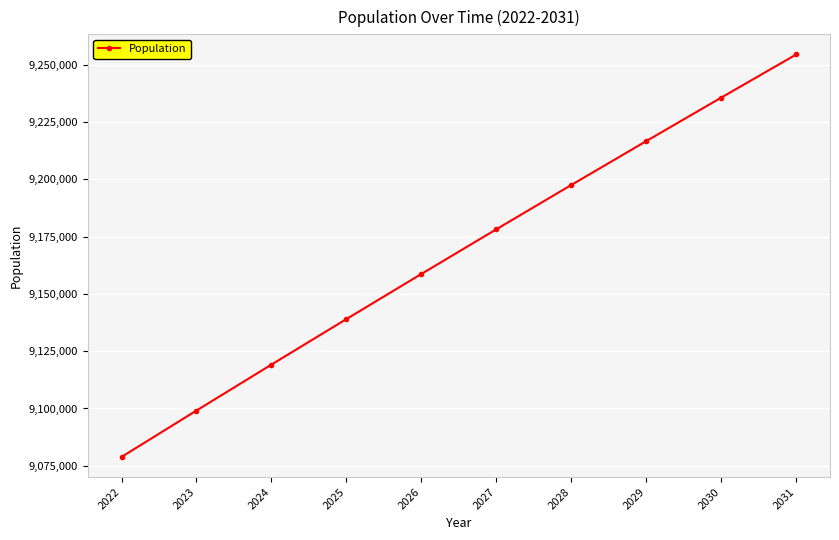

Reading right to left, what are all the values shown in this chart?

2031=9254404	2030=9235598	2029=9216625	2028=9197487	2027=9178172	2026=9158679	2025=9139007	2024=9119152	2023=9099110	2022=9078875